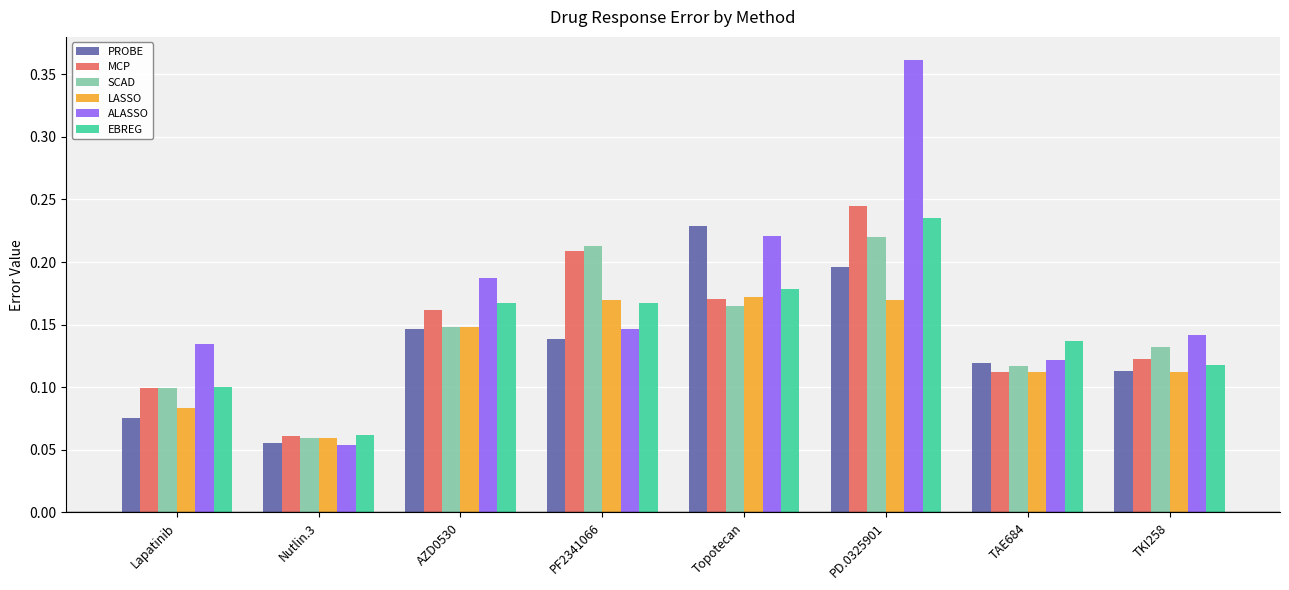

How many MCP values are between 0 and 1?

8